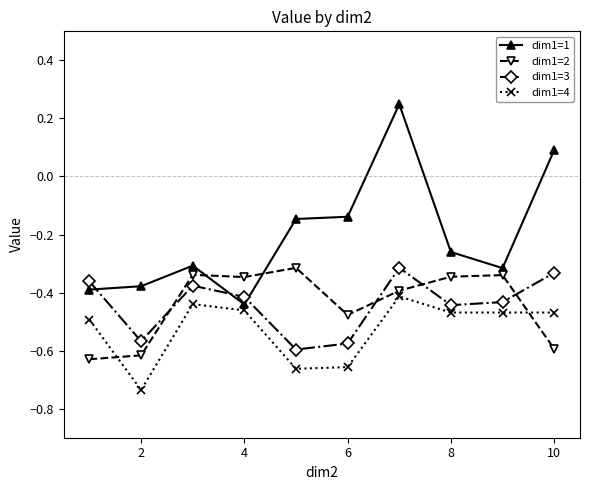

How many series are shown in this chart?

4